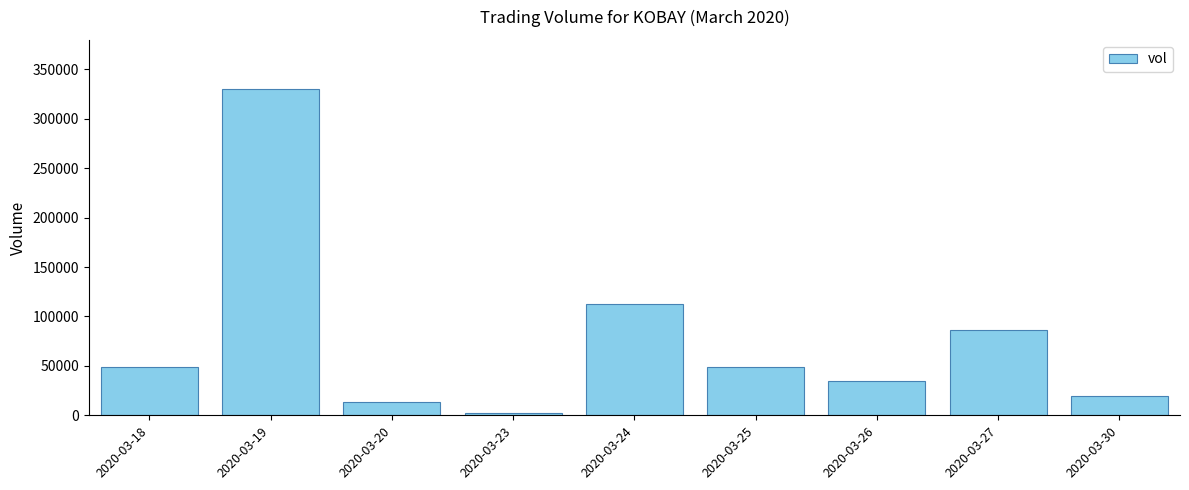

Which label corresponds to the smallest value in the chart?

2020-03-23